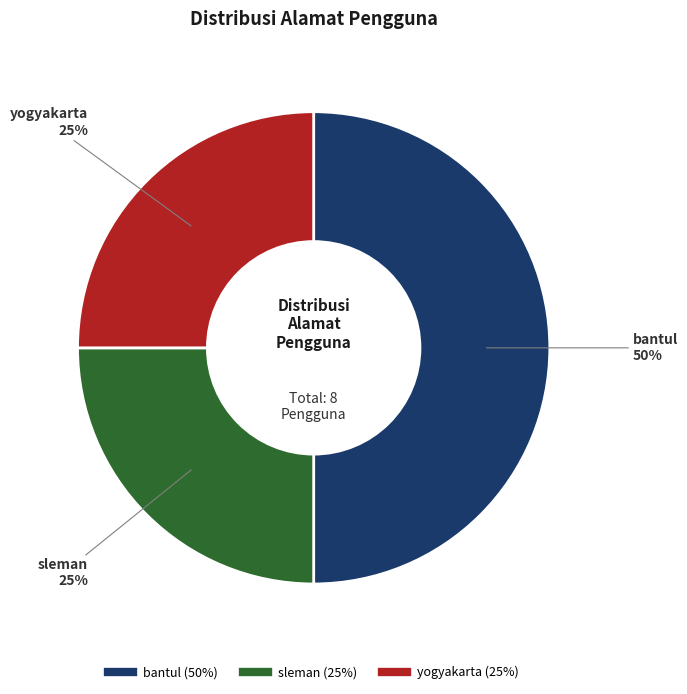

Does yogyakarta account for over 50% of the chart?

No